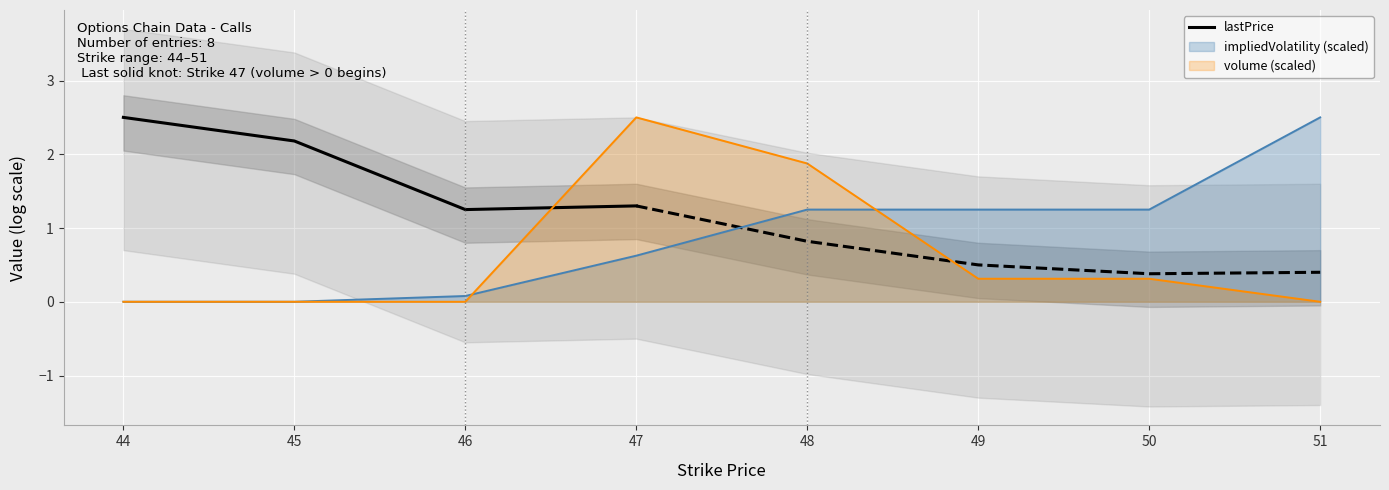

Is it true that the value at 45 is 2.2?

True